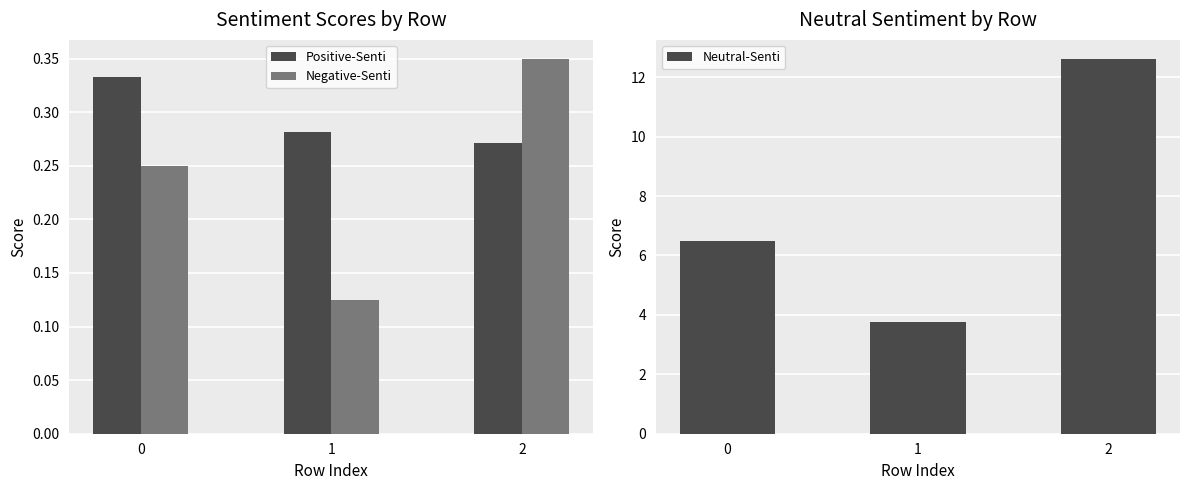

What is the difference between the highest and lowest values at 2?

12.4